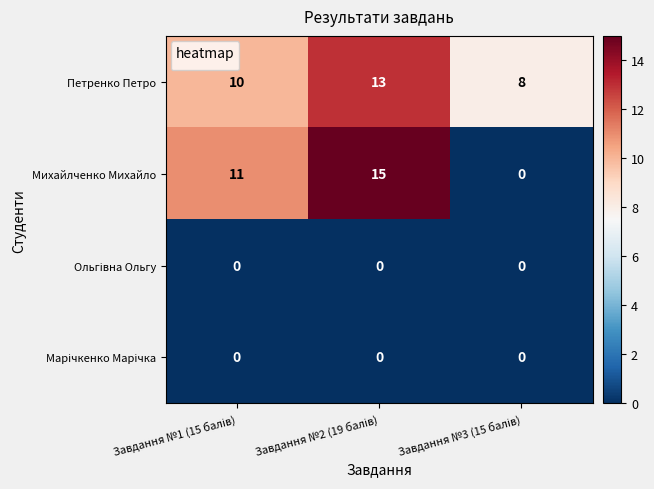

Which series has the widest spread of values?

Михайлченко Михайло